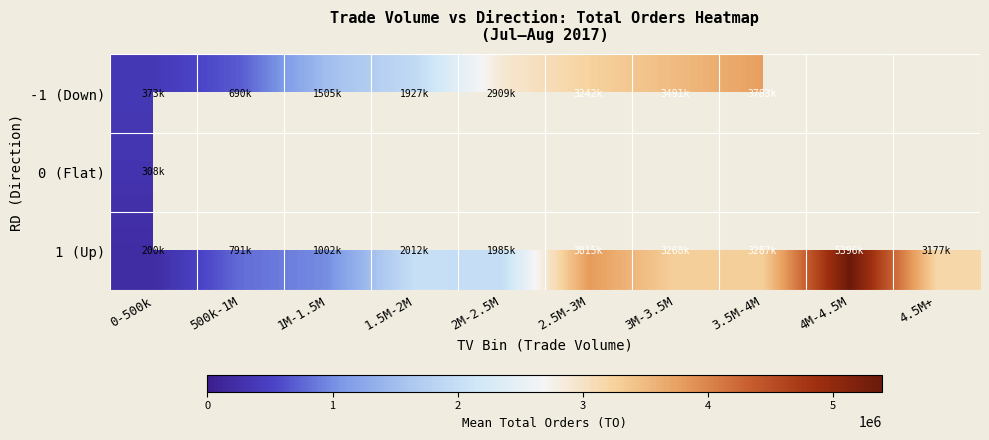

What is the average value of the 1 (Up) series?

2493690.8